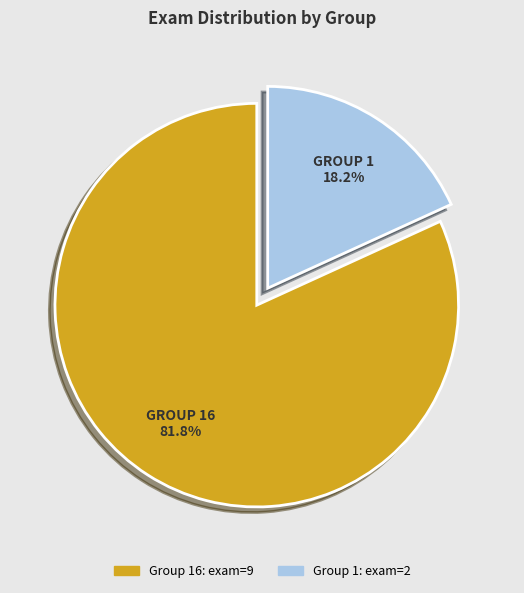

Is there a majority slice in this chart?

Yes